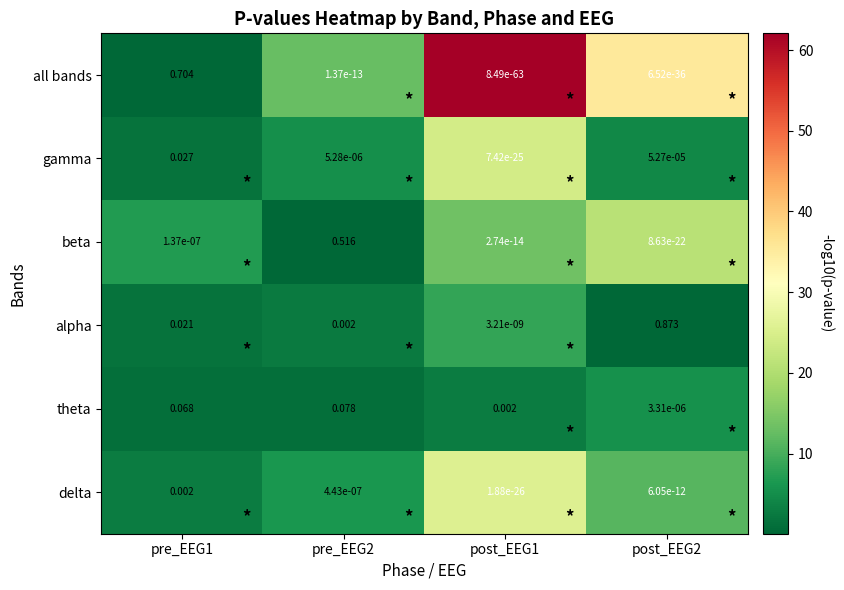

Rank the series at pre_EEG2 from highest to lowest value.

beta, theta, alpha, gamma, delta, all bands